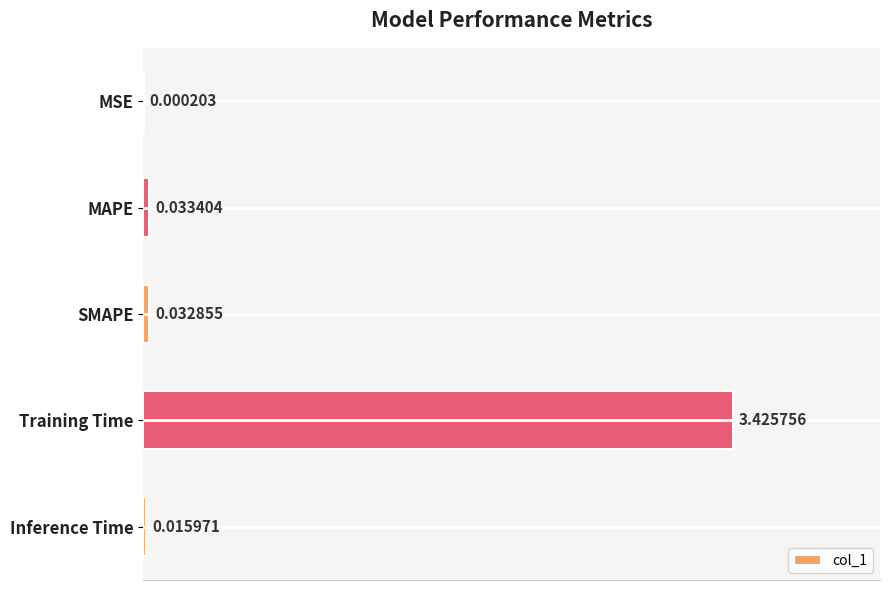

What is the sum of the values at MAPE and Training Time?

3.5